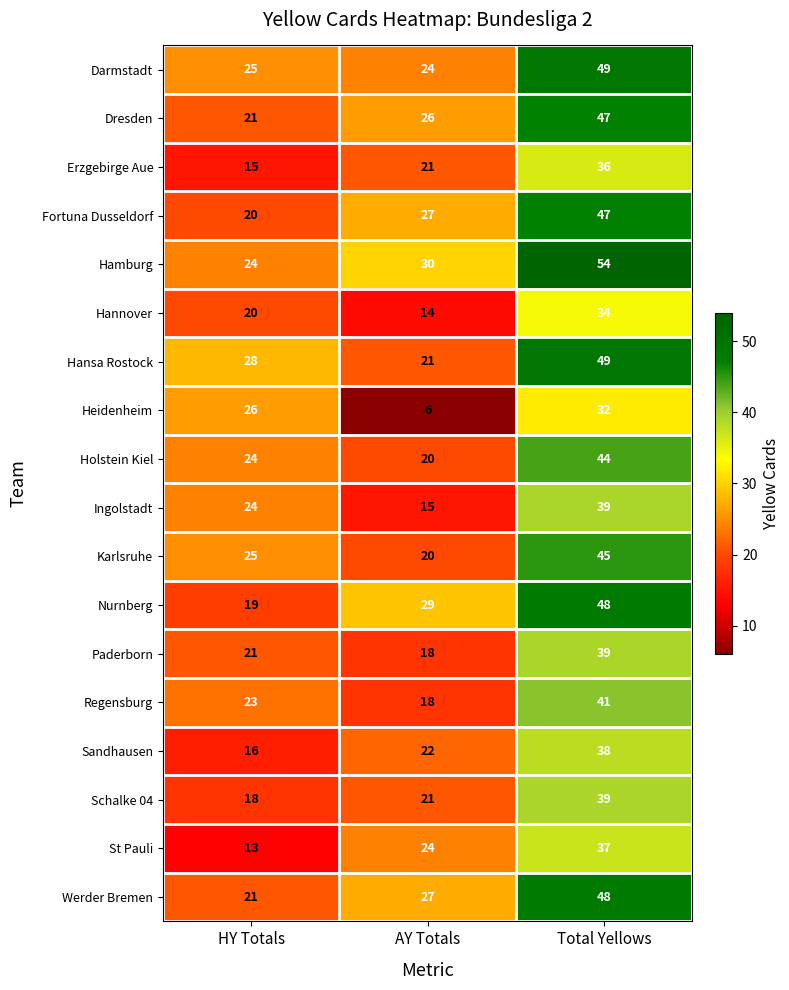

Read the Fortuna Dusseldorf value at HY Totals.

20